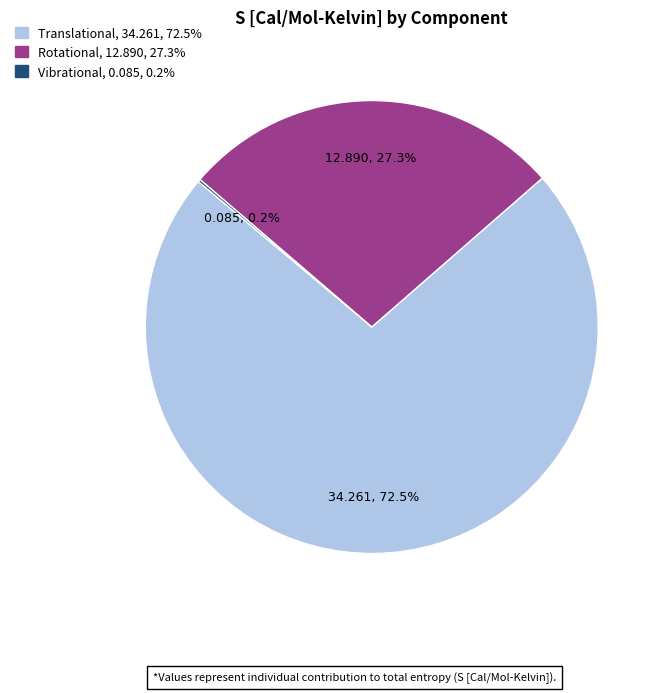

Approximately how many times larger is the value at Rotational compared to Translational?

0.4